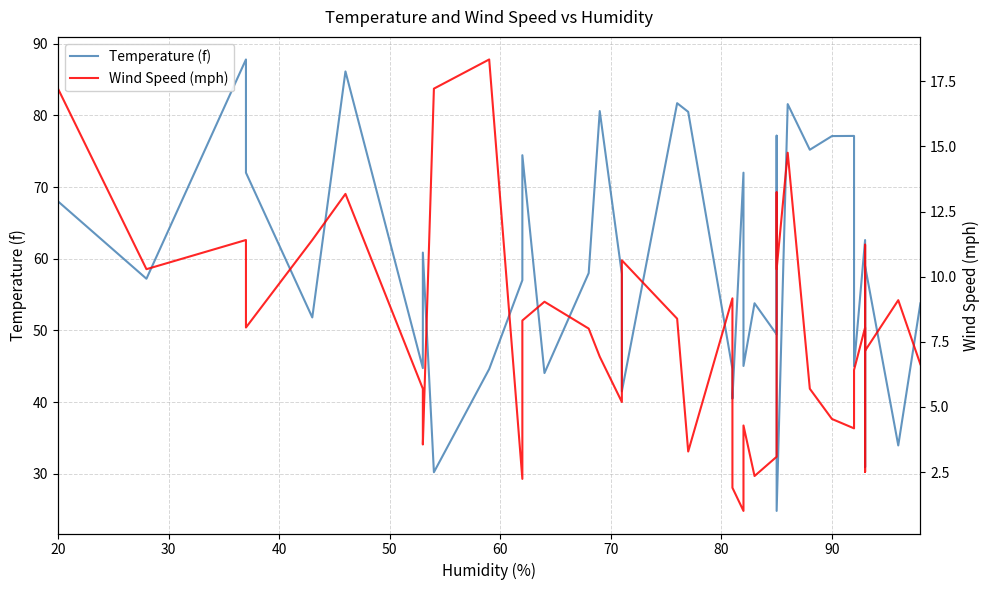

What is the maximum value for Wind Speed (mph)?

18.3